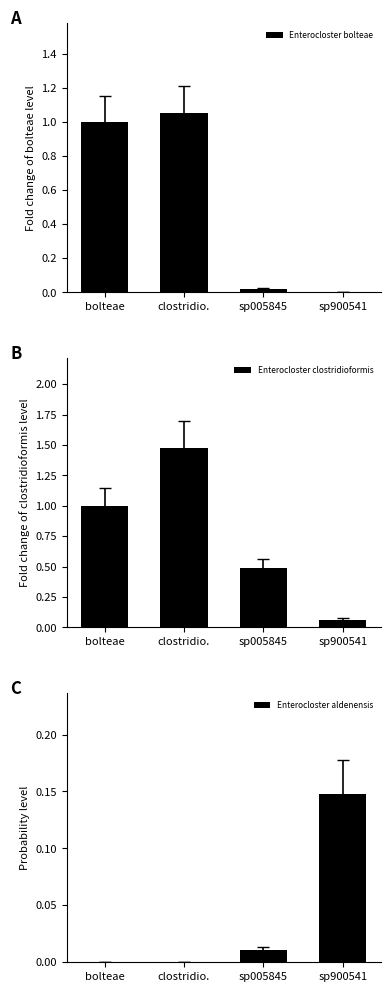

What is the maximum value shown in the chart?

1.5